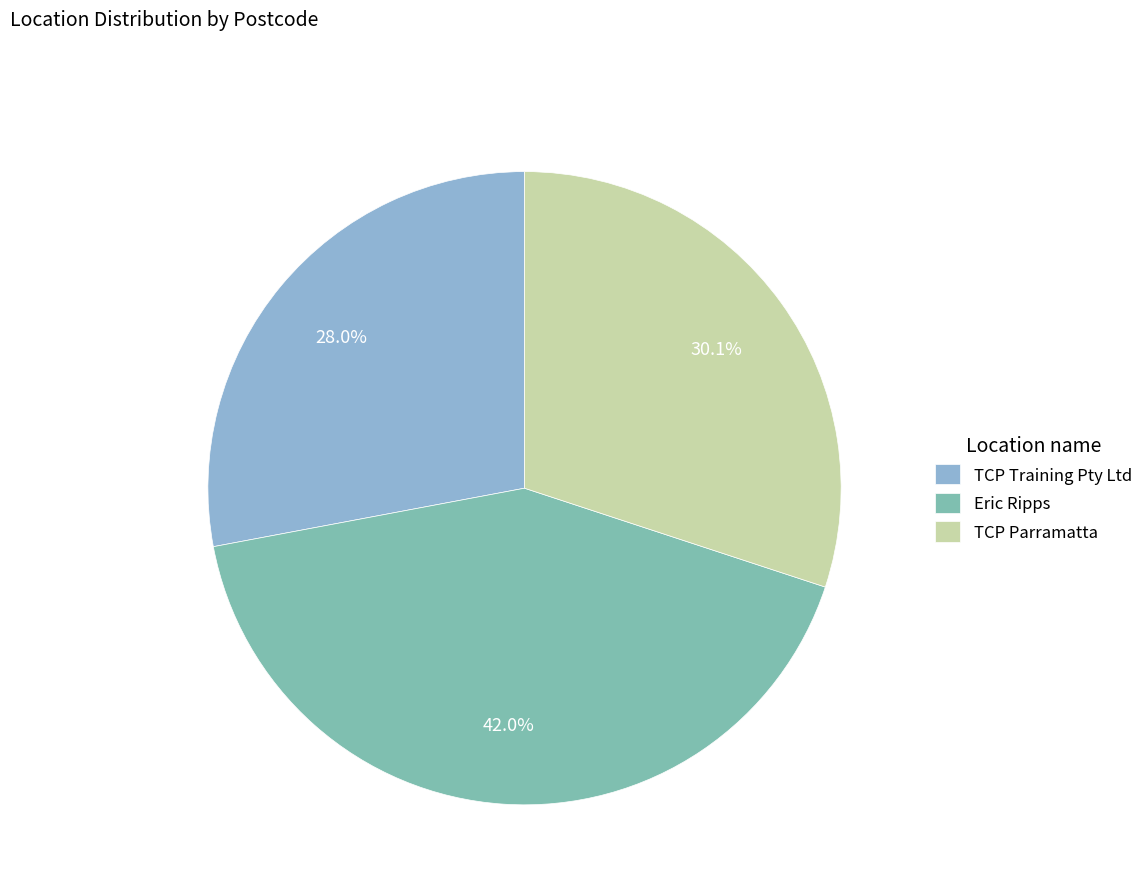

Which has a higher value, Eric Ripps or TCP Training Pty Ltd?

Eric Ripps